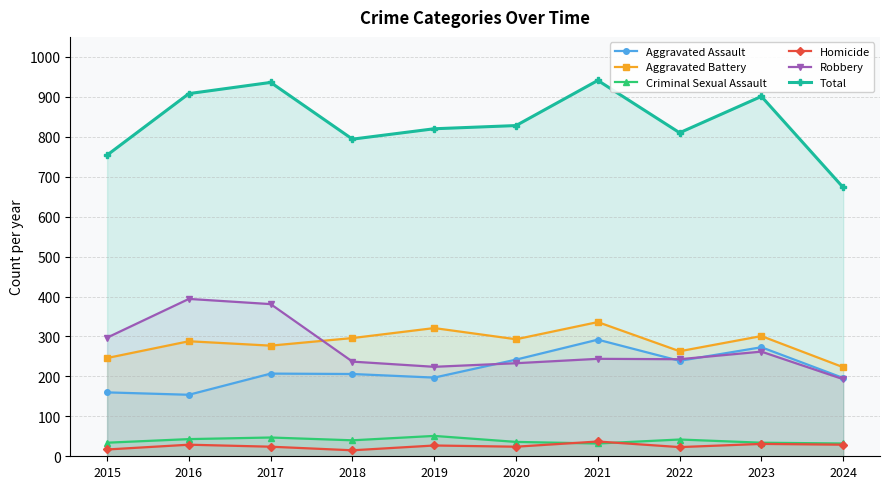

At which category is the sum across all series the highest?

2021